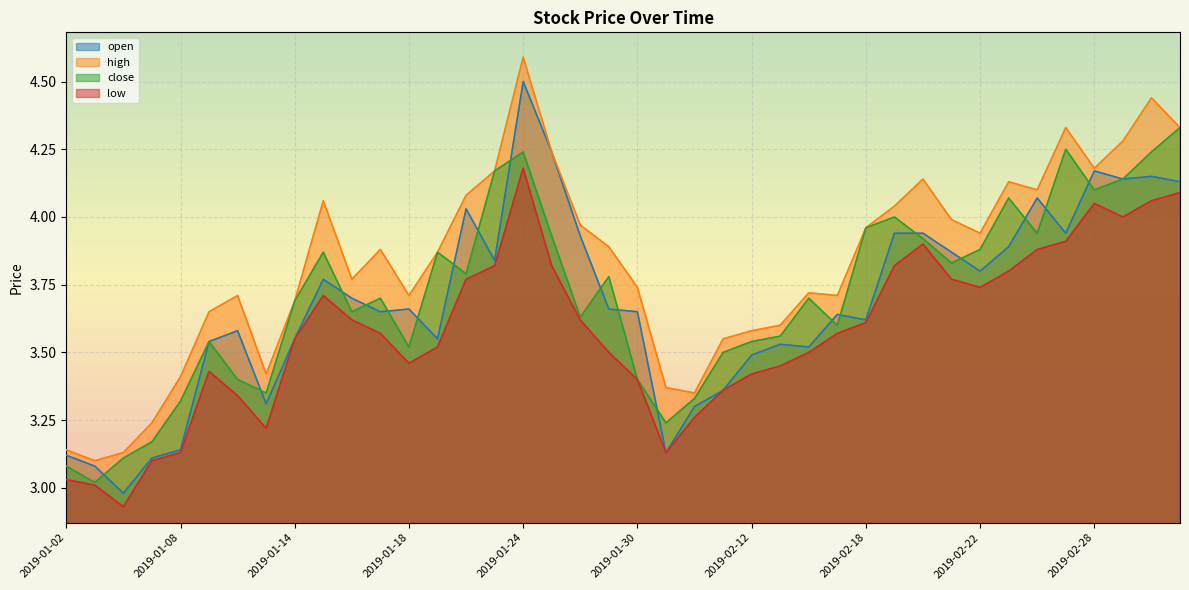

Reading left to right, list all the values displayed in this chart.

open: 2019-01-02=3.1	2019-01-03=3.1	2019-01-04=3.0	2019-01-07=3.1	2019-01-08=3.1	2019-01-09=3.5	2019-01-10=3.6	2019-01-11=3.3	2019-01-14=3.5	2019-01-15=3.8	2019-01-16=3.7	2019-01-17=3.6	2019-01-18=3.7	2019-01-21=3.5	2019-01-22=4.0	2019-01-23=3.8	2019-01-24=4.5	2019-01-25=4.2	2019-01-28=3.9	2019-01-29=3.7	2019-01-30=3.6	2019-01-31=3.1	2019-02-01=3.3	2019-02-11=3.4	2019-02-12=3.5	2019-02-13=3.5	2019-02-14=3.5	2019-02-15=3.6	2019-02-18=3.6	2019-02-19=3.9	2019-02-20=3.9	2019-02-21=3.9	2019-02-22=3.8	2019-02-25=3.9	2019-02-26=4.1	2019-02-27=3.9	2019-02-28=4.2	2019-03-01=4.1	2019-03-04=4.2	2019-03-05=4.1
high: 2019-01-02=3.1	2019-01-03=3.1	2019-01-04=3.1	2019-01-07=3.2	2019-01-08=3.4	2019-01-09=3.6	2019-01-10=3.7	2019-01-11=3.4	2019-01-14=3.7	2019-01-15=4.1	2019-01-16=3.8	2019-01-17=3.9	2019-01-18=3.7	2019-01-21=3.9	2019-01-22=4.1	2019-01-23=4.2	2019-01-24=4.6	2019-01-25=4.2	2019-01-28=4.0	2019-01-29=3.9	2019-01-30=3.7	2019-01-31=3.4	2019-02-01=3.4	2019-02-11=3.5	2019-02-12=3.6	2019-02-13=3.6	2019-02-14=3.7	2019-02-15=3.7	2019-02-18=4.0	2019-02-19=4.0	2019-02-20=4.1	2019-02-21=4.0	2019-02-22=3.9	2019-02-25=4.1	2019-02-26=4.1	2019-02-27=4.3	2019-02-28=4.2	2019-03-01=4.3	2019-03-04=4.4	2019-03-05=4.3
close: 2019-01-02=3.1	2019-01-03=3.0	2019-01-04=3.1	2019-01-07=3.2	2019-01-08=3.3	2019-01-09=3.5	2019-01-10=3.4	2019-01-11=3.4	2019-01-14=3.7	2019-01-15=3.9	2019-01-16=3.6	2019-01-17=3.7	2019-01-18=3.5	2019-01-21=3.9	2019-01-22=3.8	2019-01-23=4.2	2019-01-24=4.2	2019-01-25=3.9	2019-01-28=3.6	2019-01-29=3.8	2019-01-30=3.4	2019-01-31=3.2	2019-02-01=3.3	2019-02-11=3.5	2019-02-12=3.5	2019-02-13=3.6	2019-02-14=3.7	2019-02-15=3.6	2019-02-18=4.0	2019-02-19=4.0	2019-02-20=3.9	2019-02-21=3.8	2019-02-22=3.9	2019-02-25=4.1	2019-02-26=3.9	2019-02-27=4.2	2019-02-28=4.1	2019-03-01=4.1	2019-03-04=4.2	2019-03-05=4.3
low: 2019-01-02=3.0	2019-01-03=3.0	2019-01-04=2.9	2019-01-07=3.1	2019-01-08=3.1	2019-01-09=3.4	2019-01-10=3.3	2019-01-11=3.2	2019-01-14=3.5	2019-01-15=3.7	2019-01-16=3.6	2019-01-17=3.6	2019-01-18=3.5	2019-01-21=3.5	2019-01-22=3.8	2019-01-23=3.8	2019-01-24=4.2	2019-01-25=3.8	2019-01-28=3.6	2019-01-29=3.5	2019-01-30=3.4	2019-01-31=3.1	2019-02-01=3.3	2019-02-11=3.4	2019-02-12=3.4	2019-02-13=3.5	2019-02-14=3.5	2019-02-15=3.6	2019-02-18=3.6	2019-02-19=3.8	2019-02-20=3.9	2019-02-21=3.8	2019-02-22=3.7	2019-02-25=3.8	2019-02-26=3.9	2019-02-27=3.9	2019-02-28=4.0	2019-03-01=4.0	2019-03-04=4.1	2019-03-05=4.1